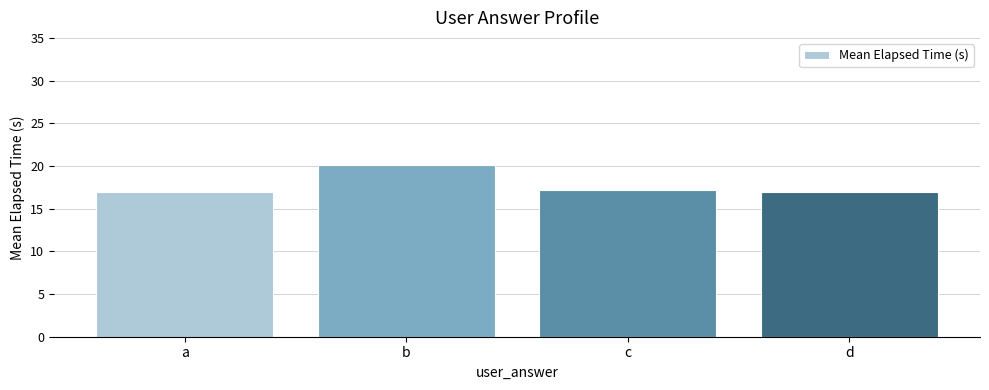

What is the sum of all values?

71.3